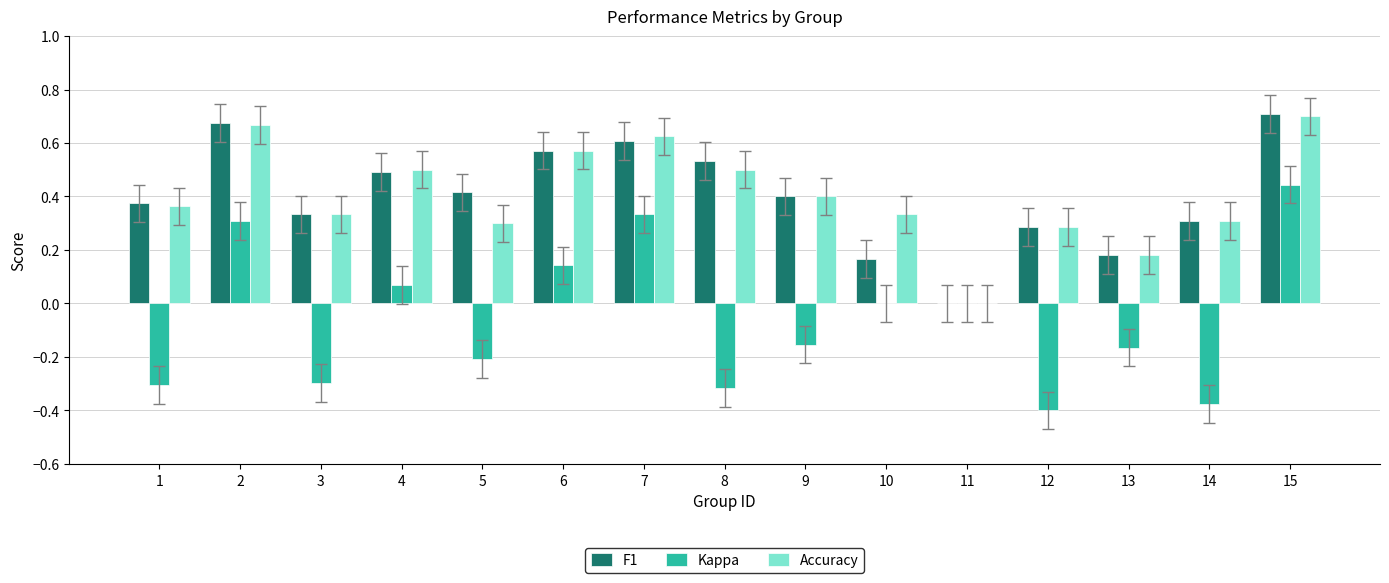

What is the sum of all Kappa values?

-0.9